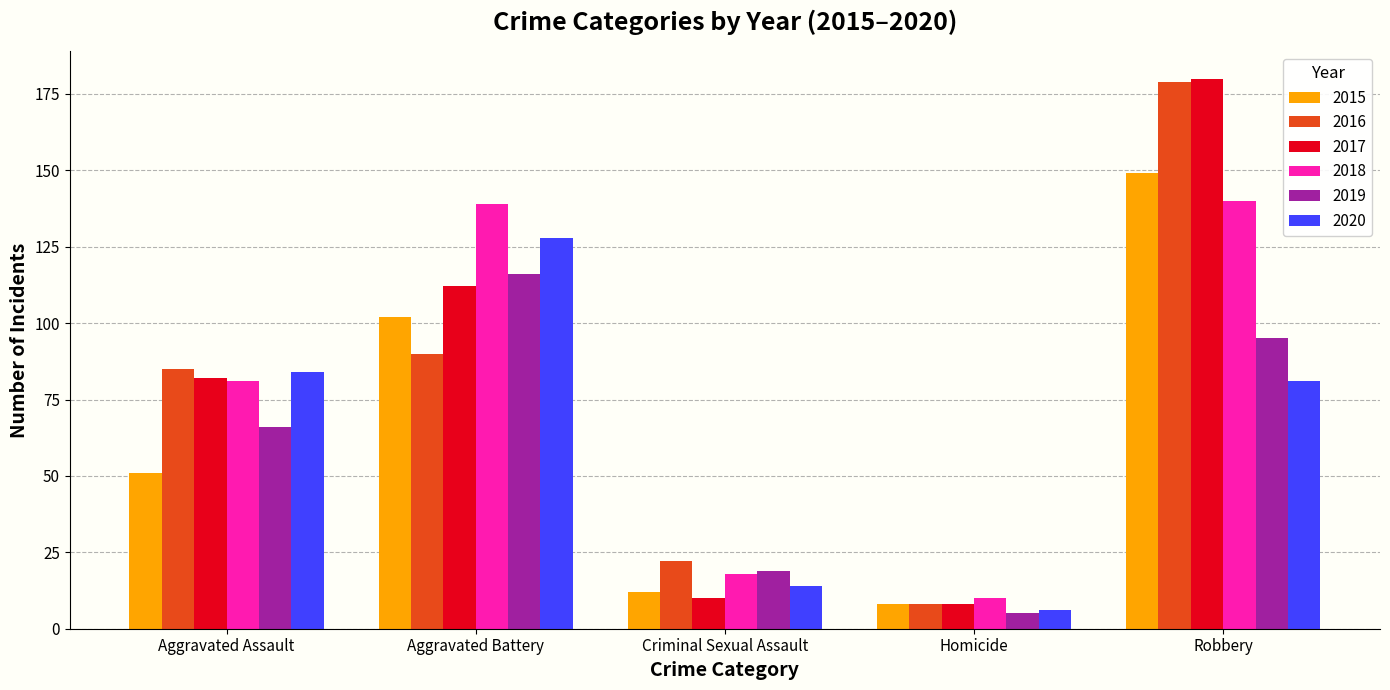

How many bars are there in each group?

6